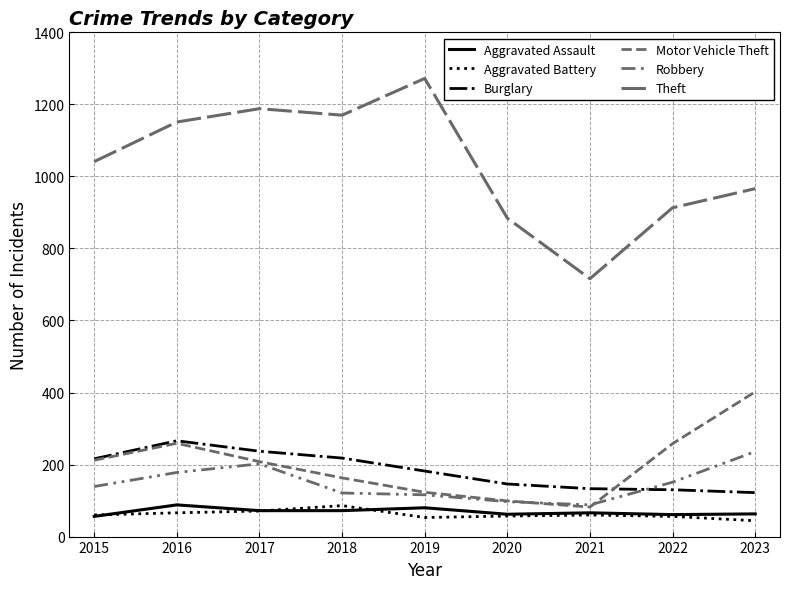

Where do Robbery and Motor Vehicle Theft first cross each other?

2020 and 2021